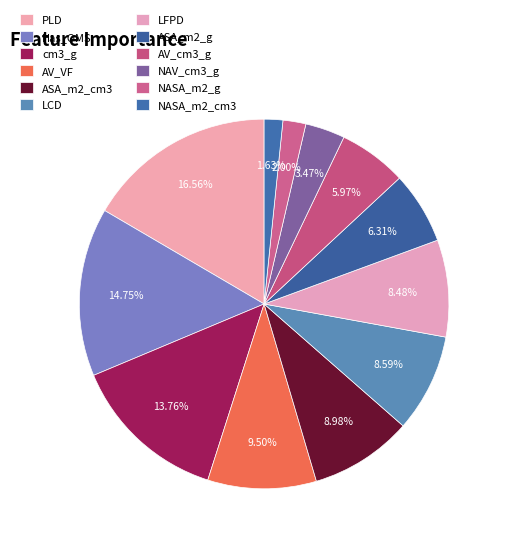

How many slices are in this pie chart?

12